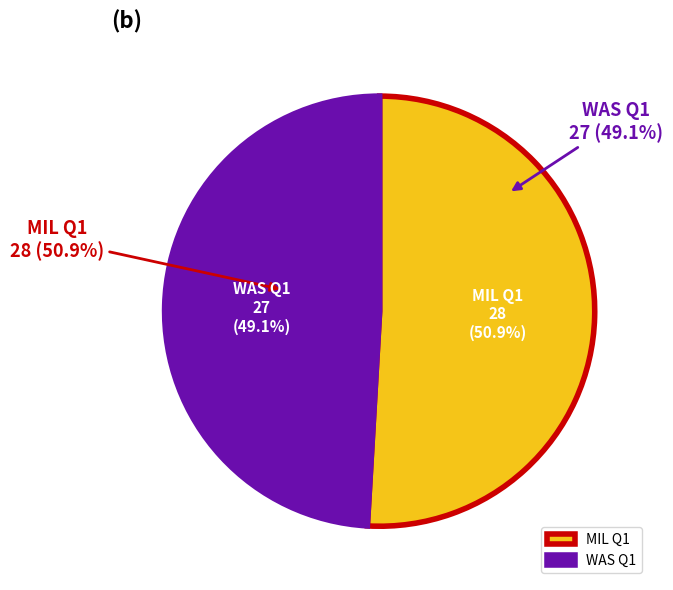

What is the ratio of the value at WAS Q1 to the value at MIL Q1?

1.0